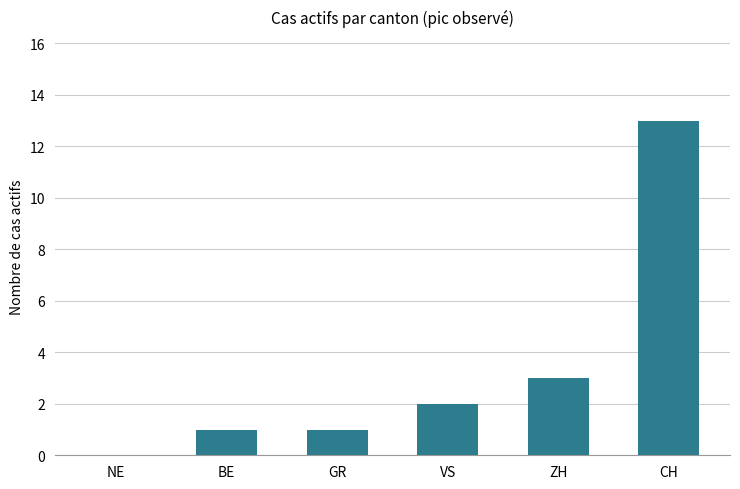

At which label is the value closest to 6?

ZH